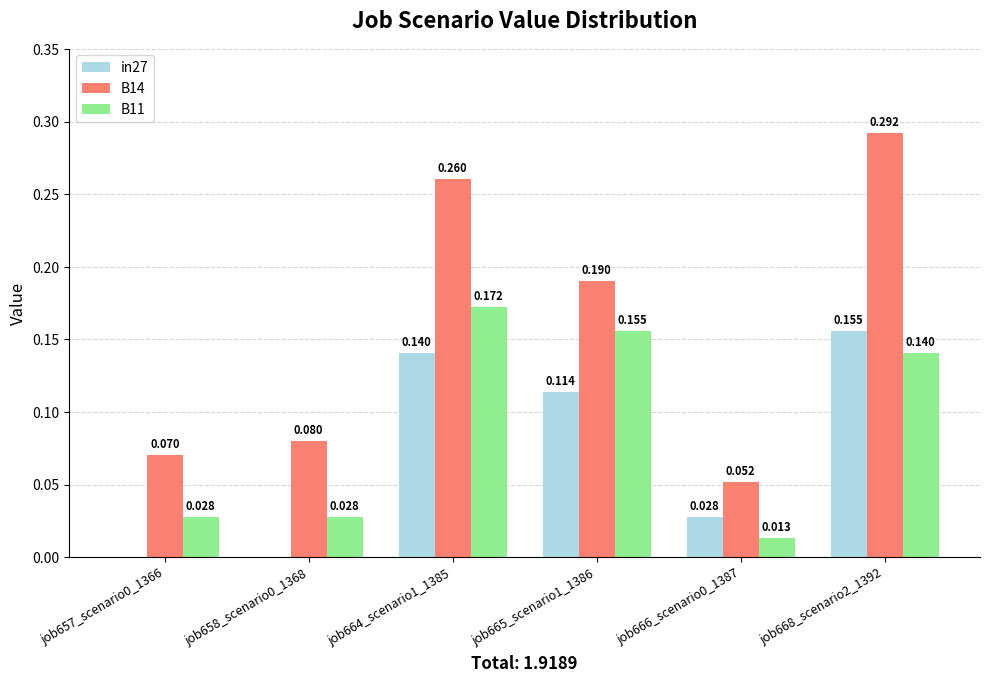

Is the value of B14 at job666_scenario0_1387 greater than the value of B11 at job668_scenario2_1392?

No